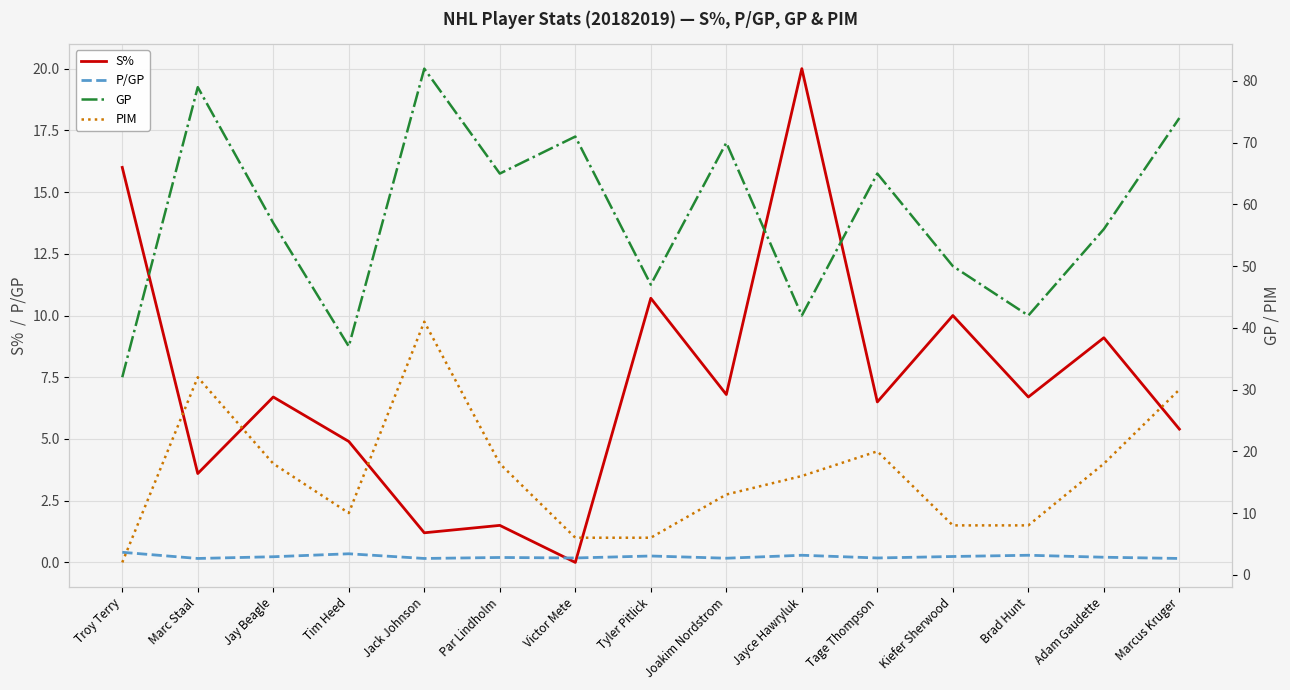

How many values in S% are above zero?

14